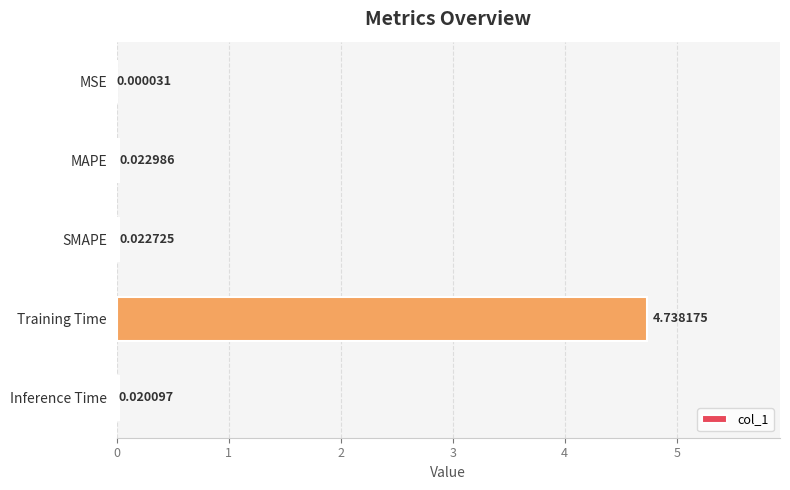

Which label corresponds to the largest value in the chart?

Training Time